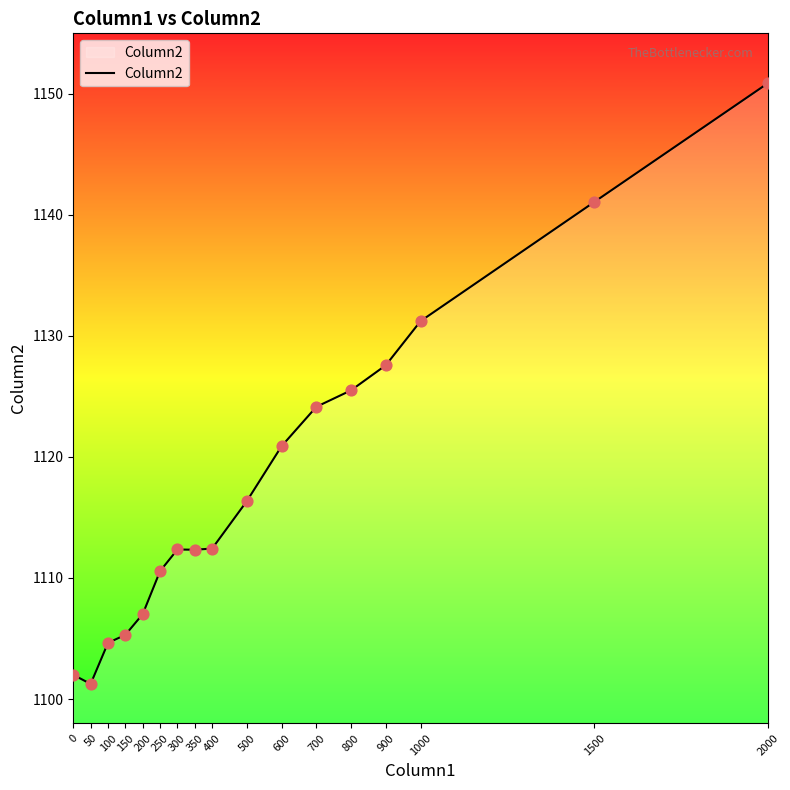

What is the change in value from 250 to 500?

+5.8